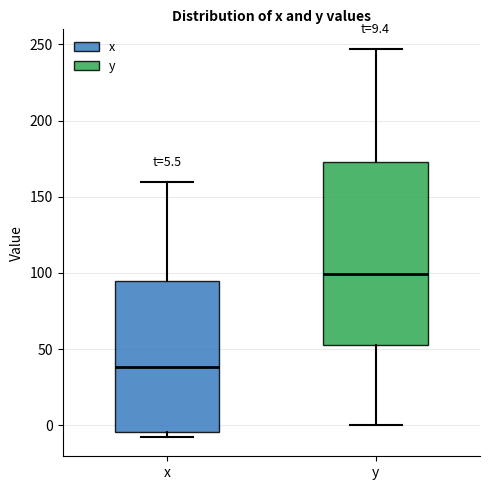

Comparing the boxes themselves (not the whiskers), which one is the tallest?

y